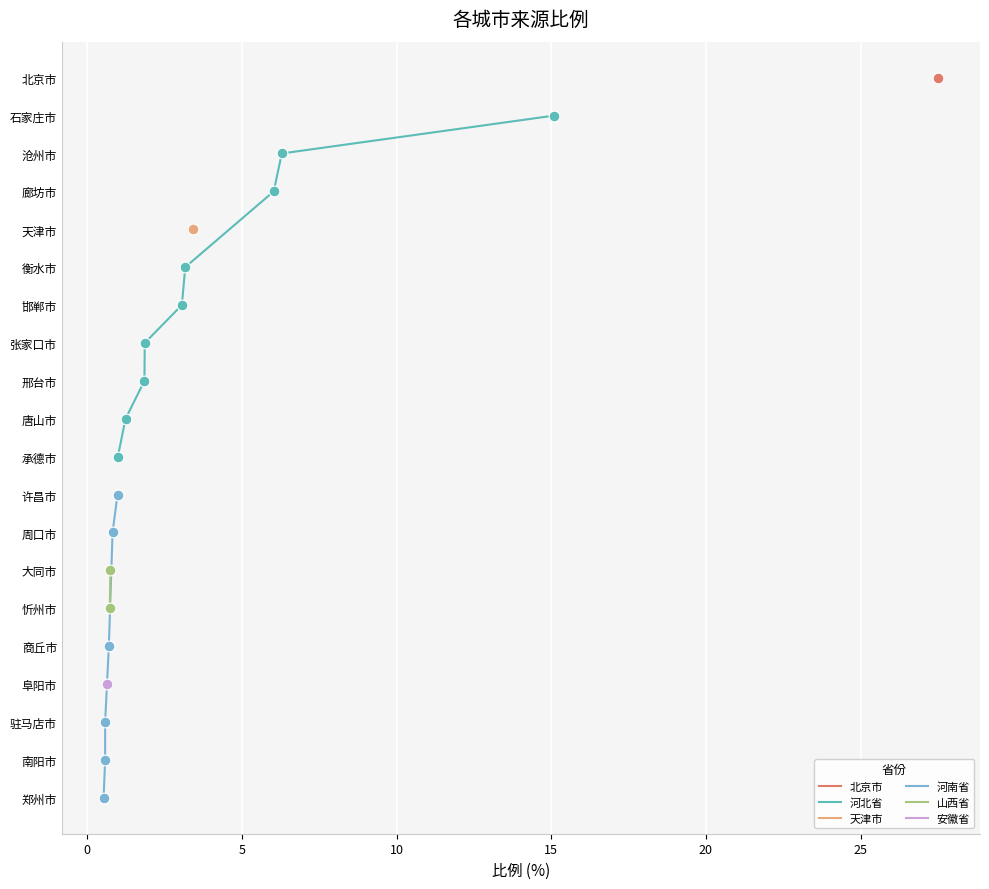

What is the change in value from 衡水市 to 邢台市?

-1.3